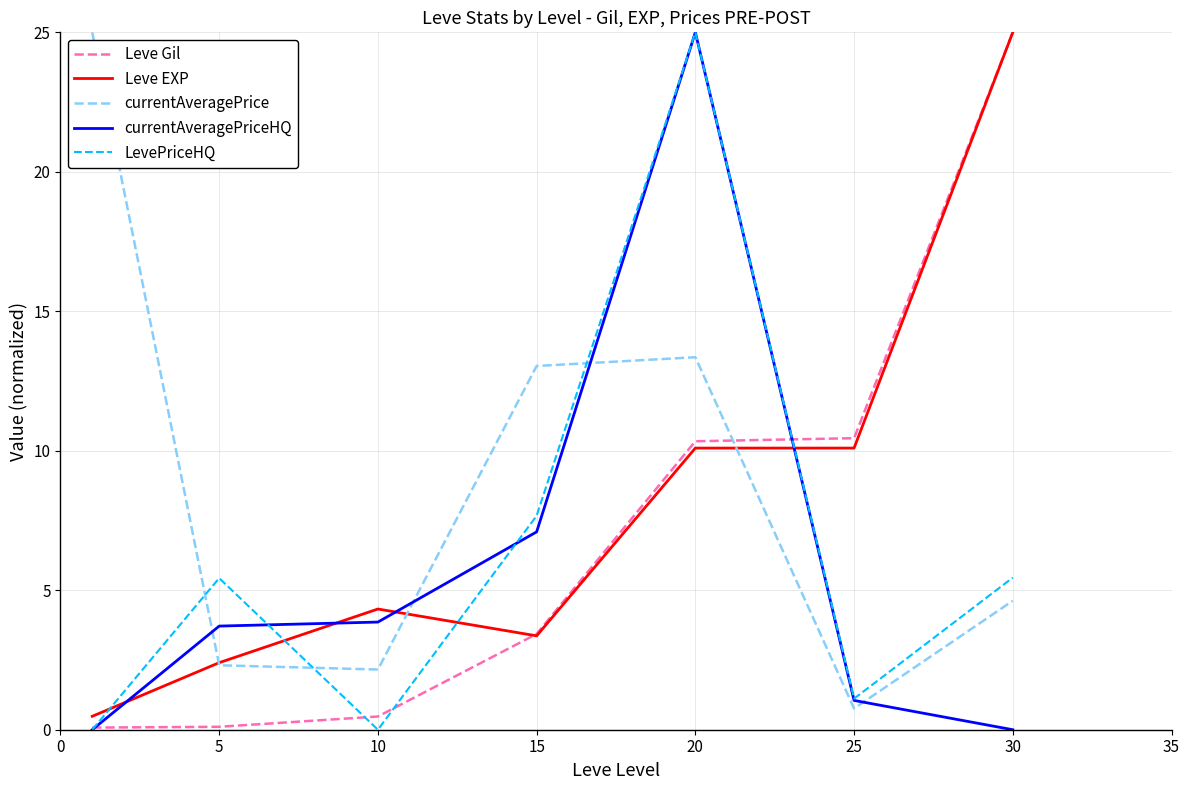

List the series in order of their overall mean, lowest first.

currentAveragePriceHQ, LevePriceHQ, Leve Gil, Leve EXP, currentAveragePrice